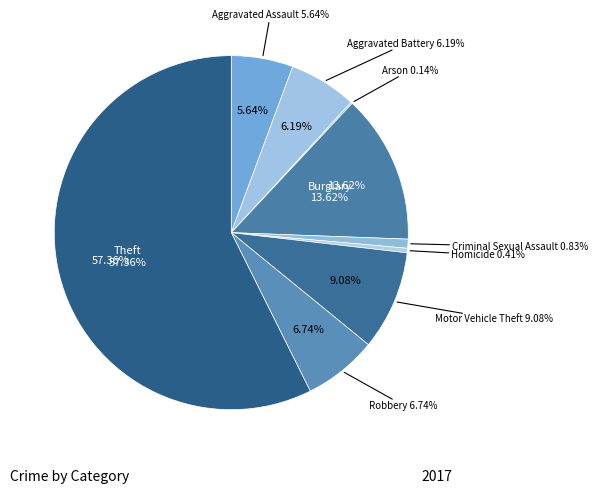

Which category accounts for the majority?

Theft